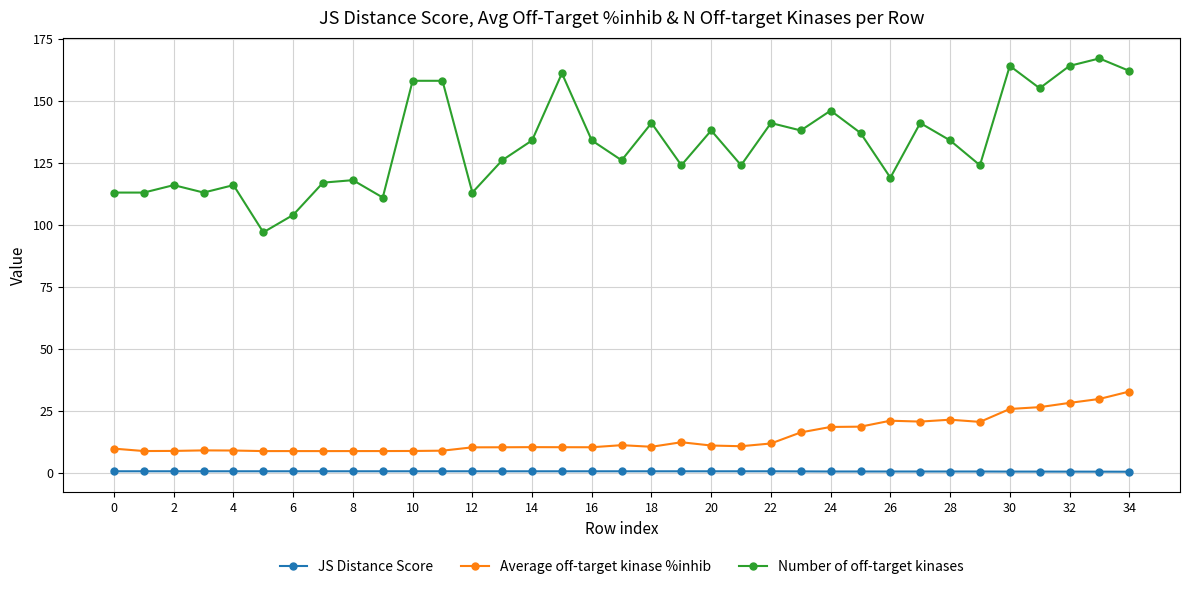

What is the difference between the maximum and minimum values in the JS Distance Score series?

0.2